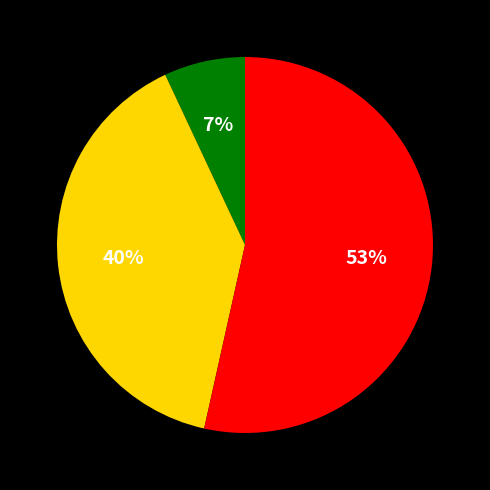

How many slices are in this pie chart?

3